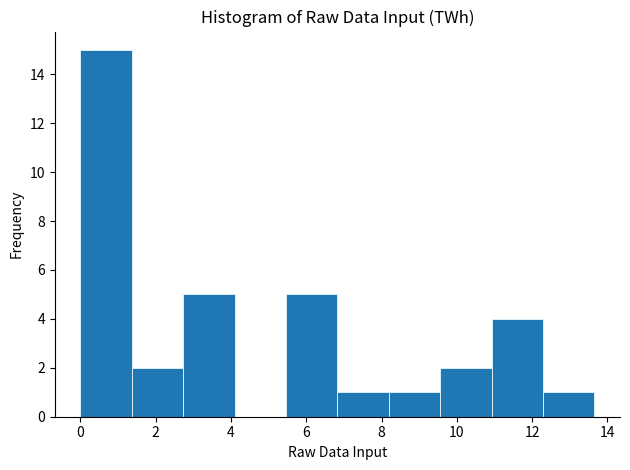

Over which range of the x-axis is the bar tallest?

0.0 to 1.4